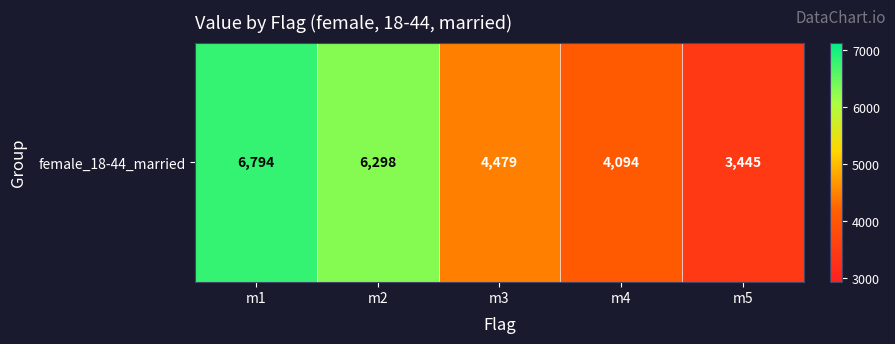

The value at m3 is 7148. True or false?

False